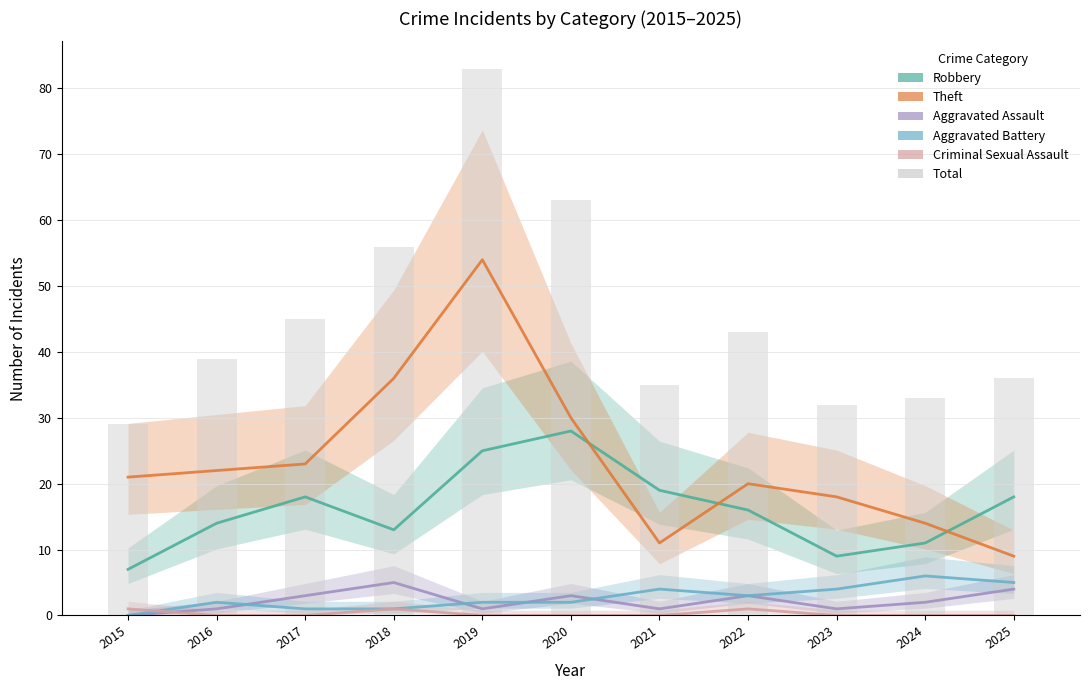

How many values in the Theft series are below 21?

5